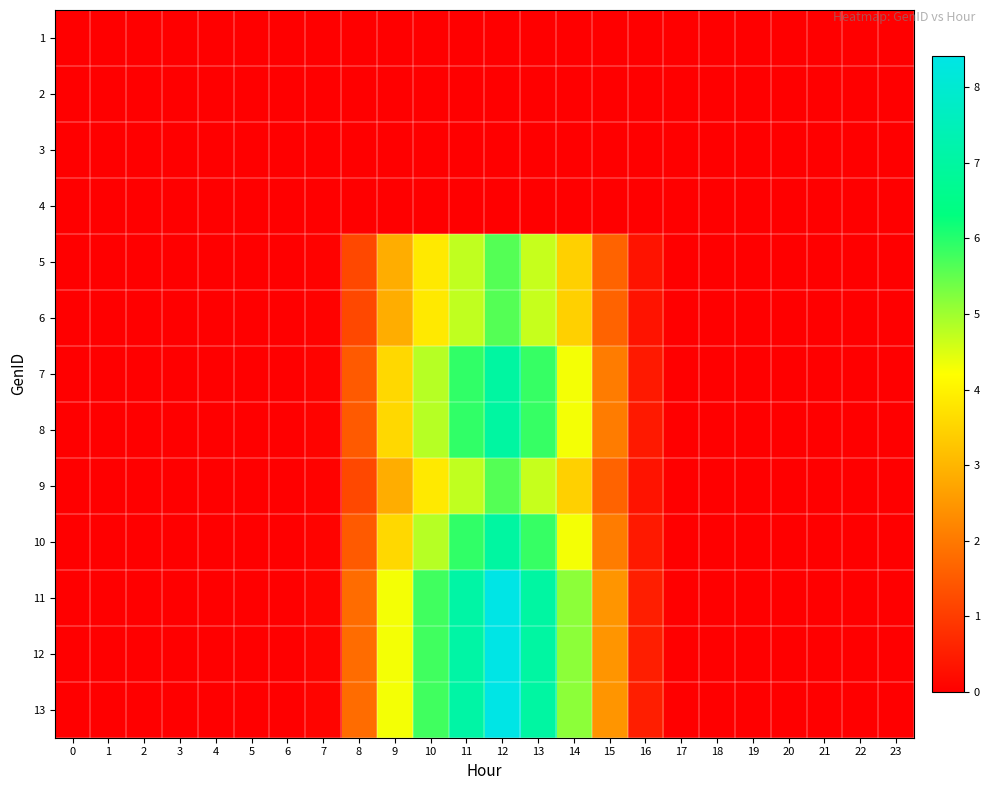

At 7, list the series in order from smallest to largest.

1, 2, 3, 4, 5, 6, 9, 7, 8, 10, 11, 12, 13